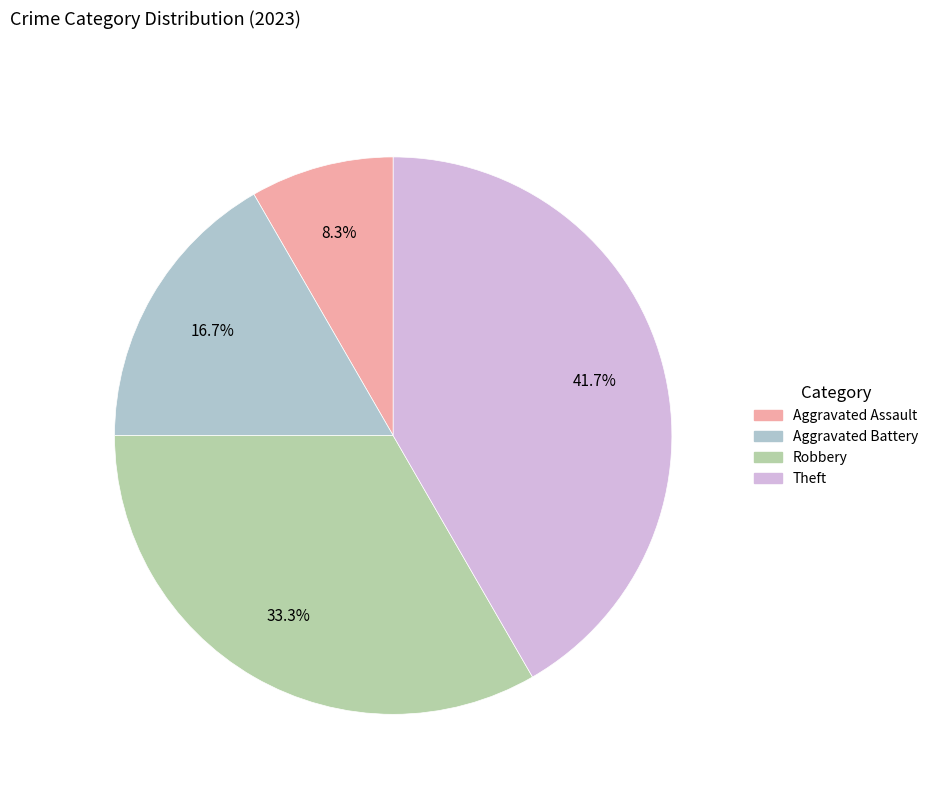

To the nearest percent, what percentage of the pie is Robbery?

33%